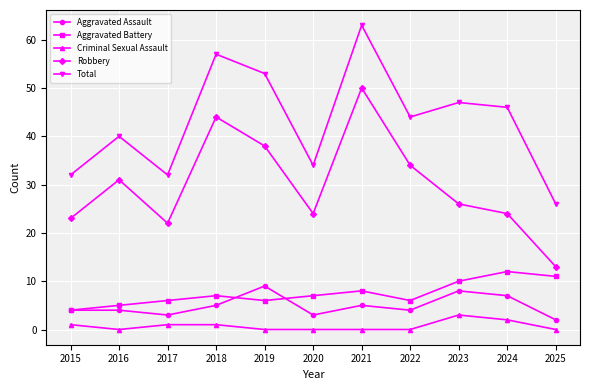

What is the difference between the highest and lowest values at 2023?

44